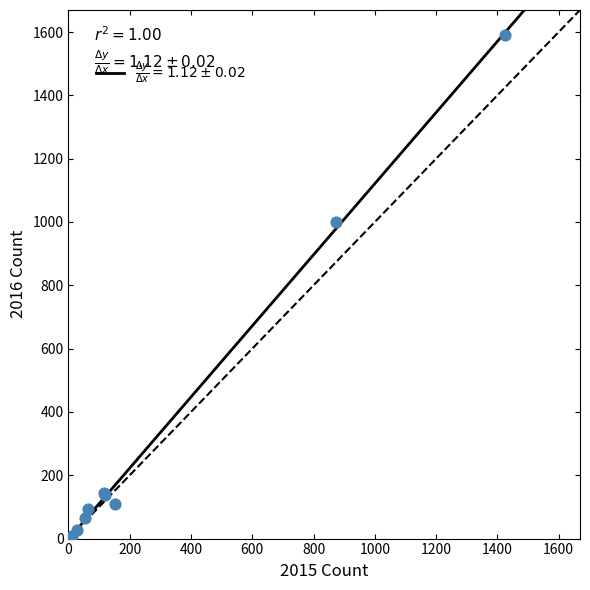

What Y value in the scatter plot is closest to 796?

999